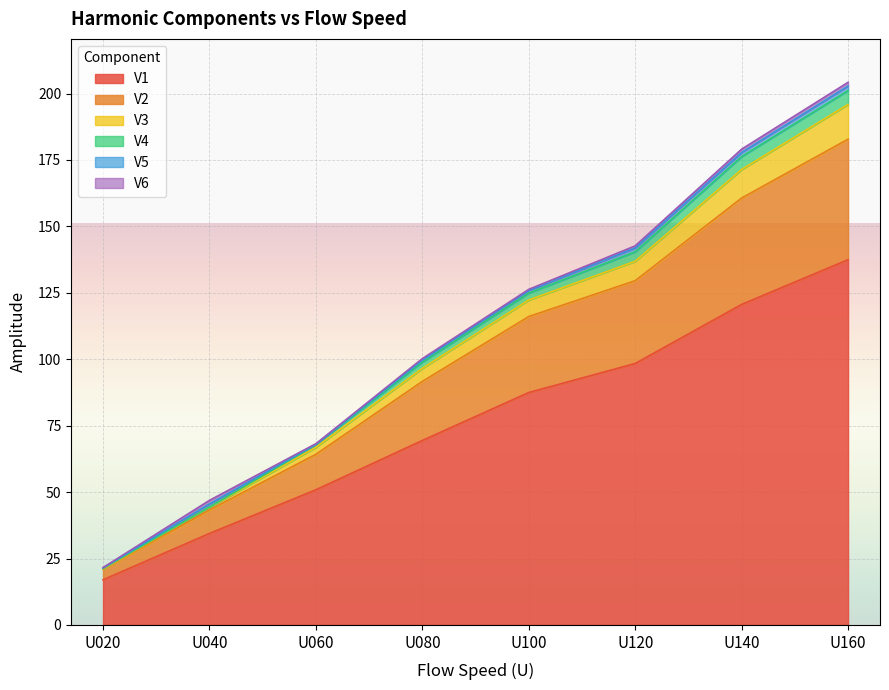

Is it true that V1 equals 120.6 at U140?

True